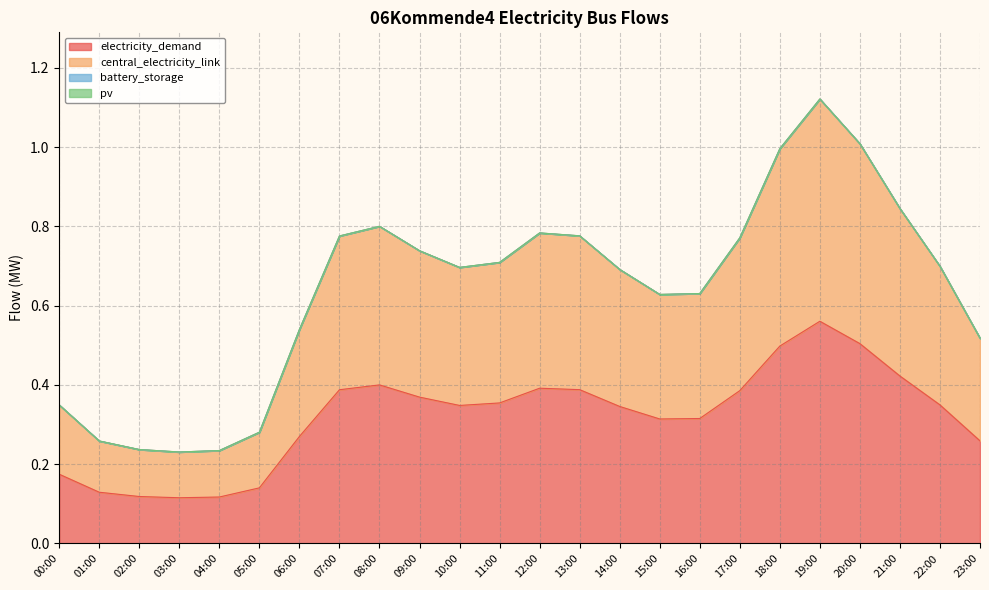

Which label corresponds to the largest value in the chart?

19:00